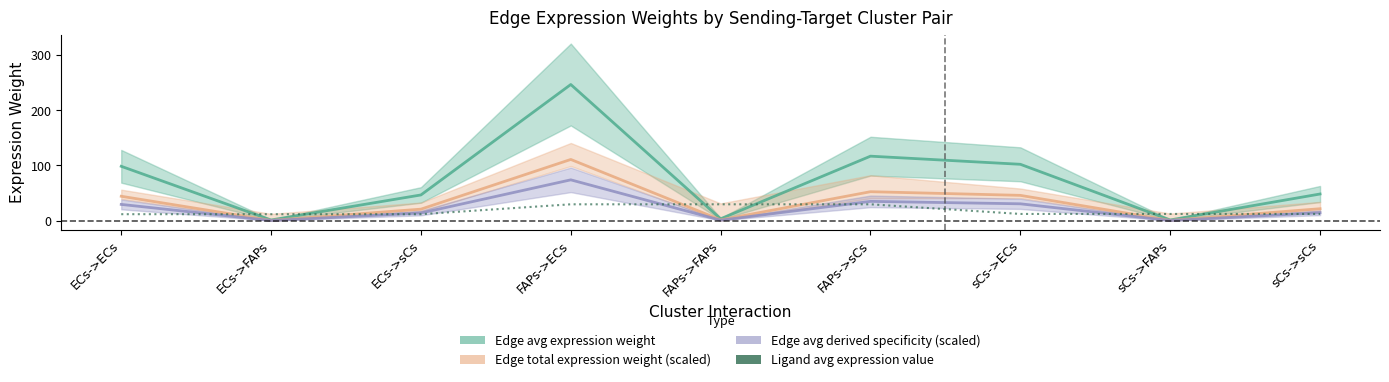

Which series changed the most between FAPs->FAPs and FAPs->sCs?

Edge avg expression weight